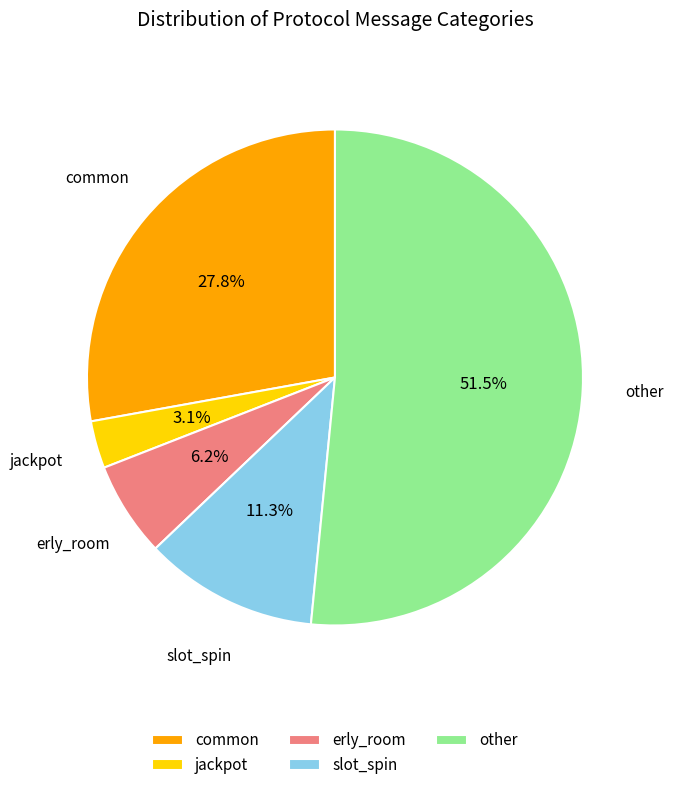

Which category accounts for the majority?

other